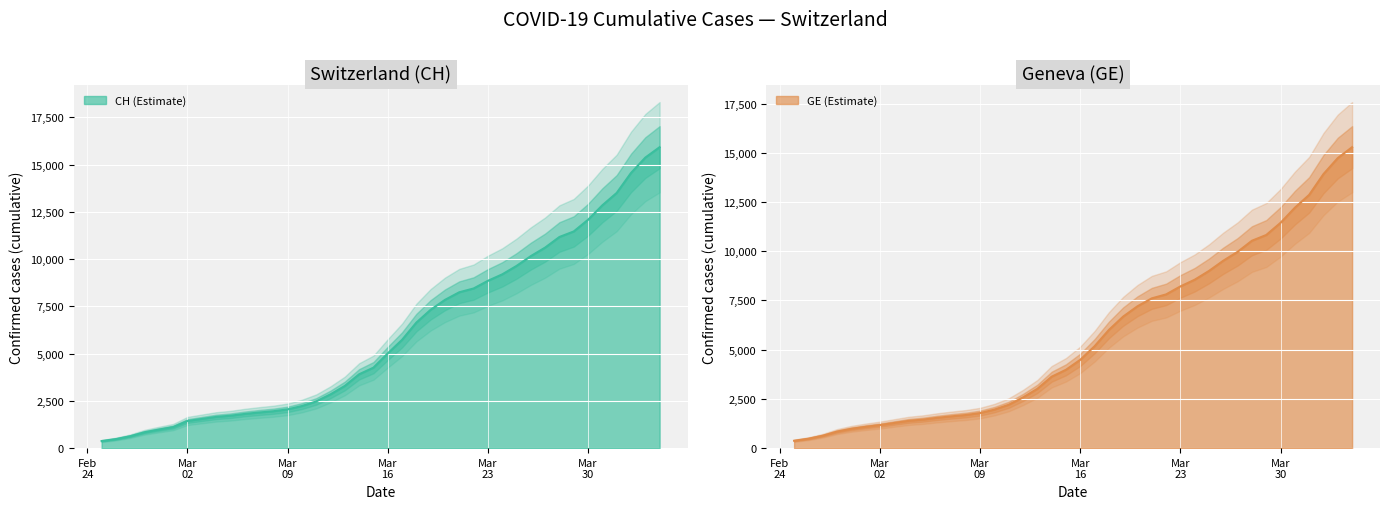

List the series in order of their overall mean, highest first.

CH, GE